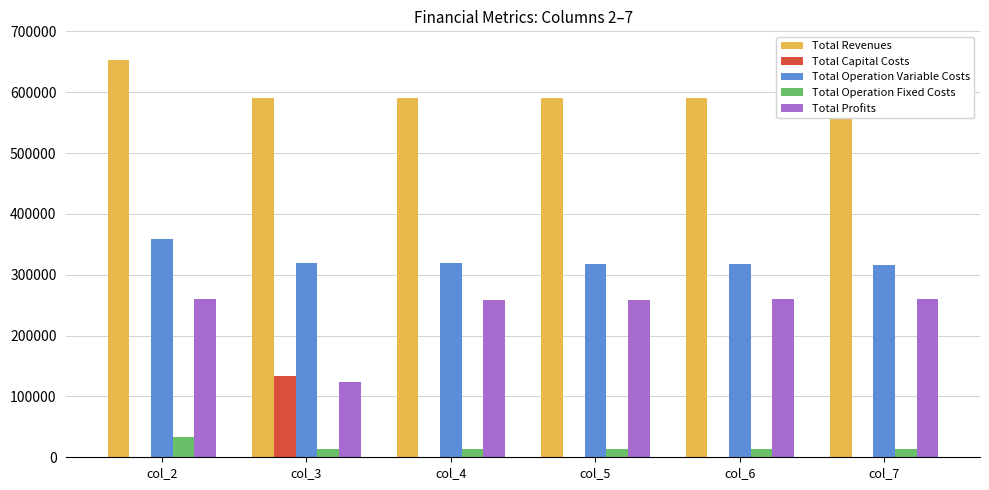

Reading right to left, what are all the values shown in this chart?

Total Revenues: 590407.3	590407.3	590407.3	590407.3	590407.3	653632.7
Total Capital Costs: 0.0	0.0	0.0	0.0	132800.0	0.0
Total Operation Variable Costs: 316067.2	316965.1	317861.7	318757.0	319651.1	359390.6
Total Operation Fixed Costs: 13955.5	13955.5	13955.5	13955.5	13955.5	33627.6
Total Profits: 260384.6	259486.8	258590.2	257694.9	124000.7	260614.5